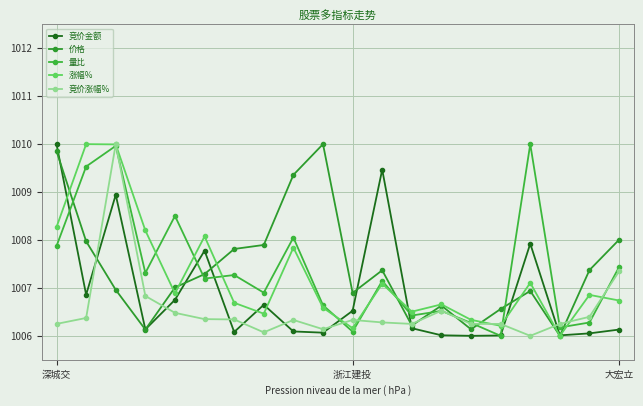

What is the label of the 20th point from the right?

深城交